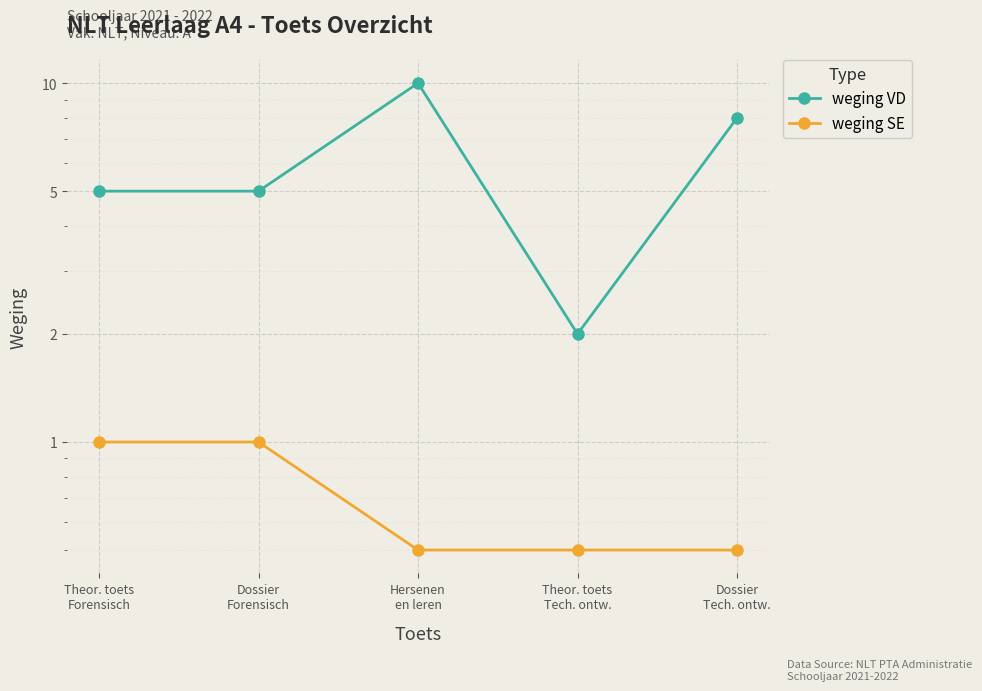

How many weging SE values are between 0 and 1?

5